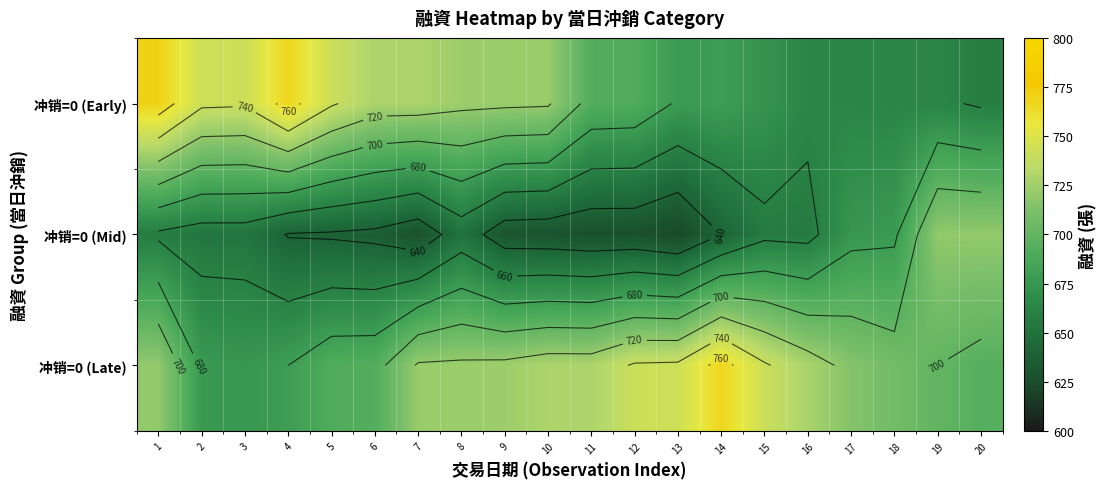

List the series in order of their peak value, lowest first.

冲销=0 (Mid), 冲销=0 (Late), 冲销=0 (Early)